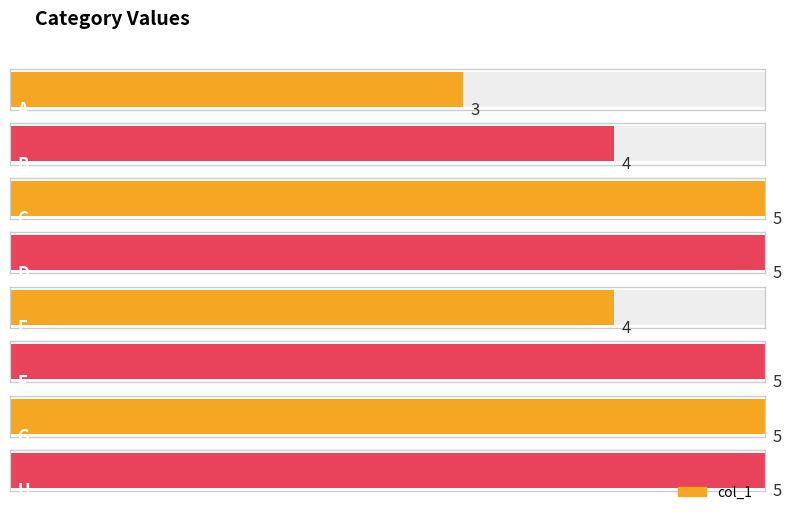

True or false: the data shows 5 at H.

True